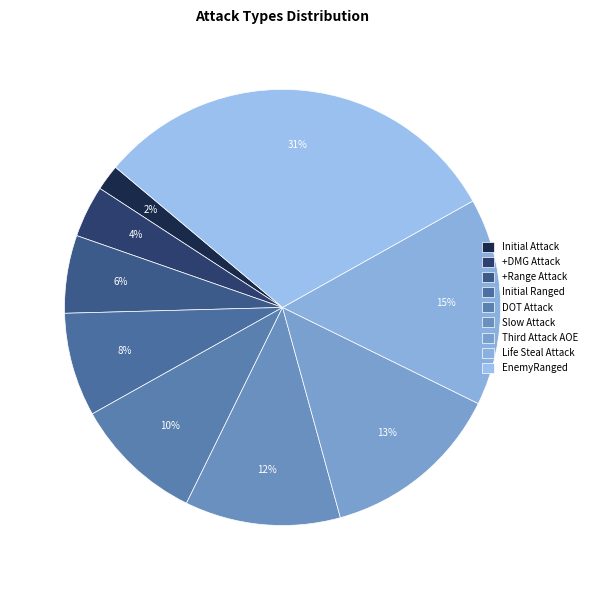

How many segments does this pie chart have?

9